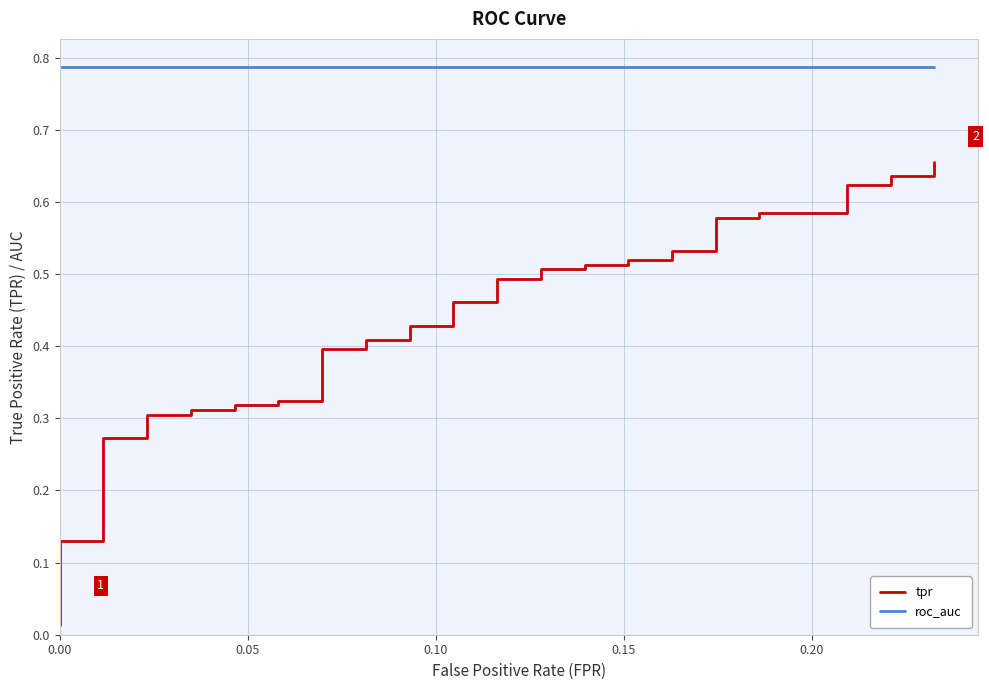

Does the chart display data point markers on the line(s)?

No